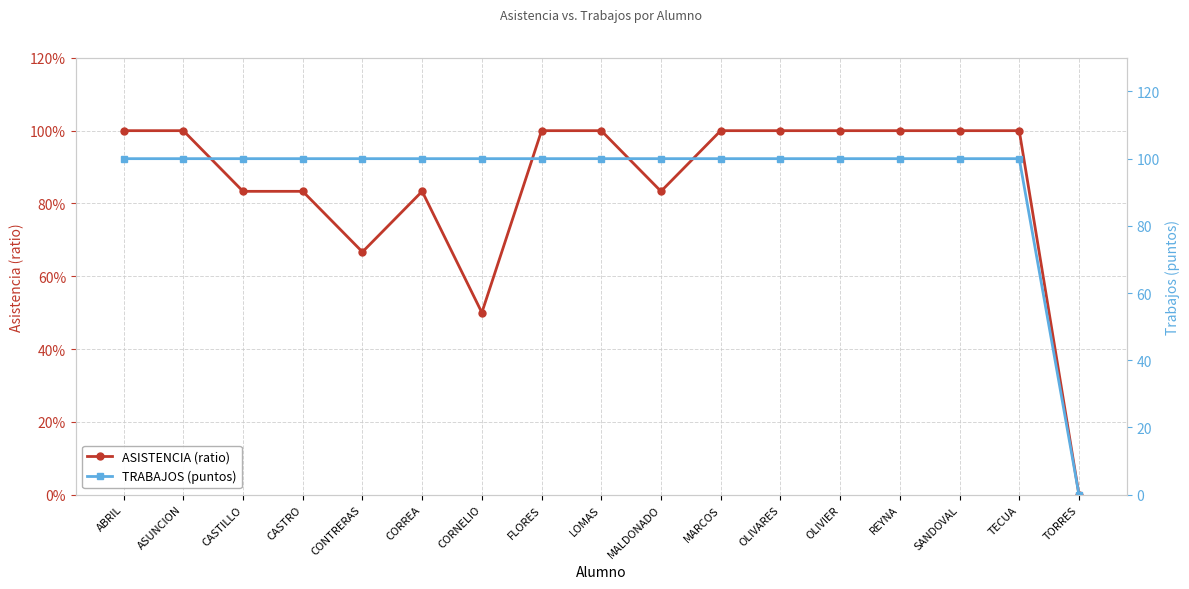

Rank the series at CASTRO from highest to lowest value.

TRABAJOS (puntos), ASISTENCIA (ratio)